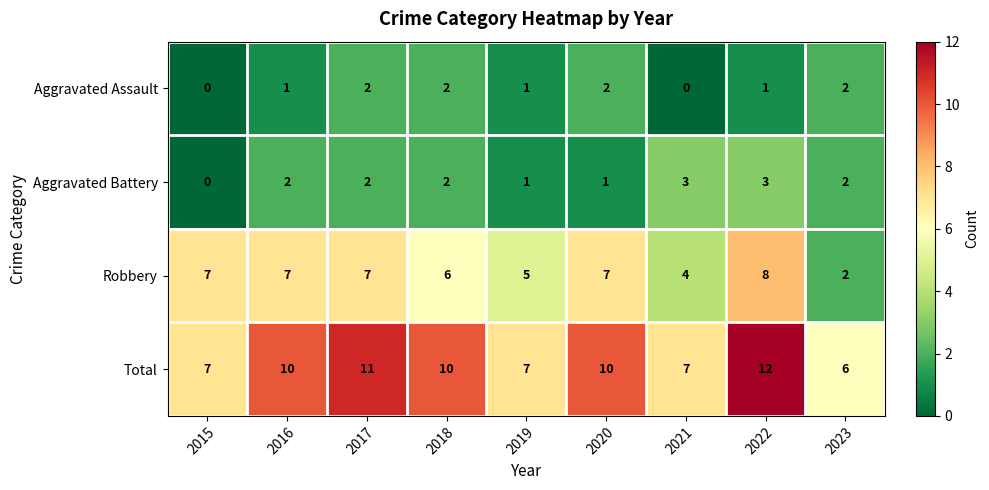

At which category does the chart reach its peak across all series?

2022